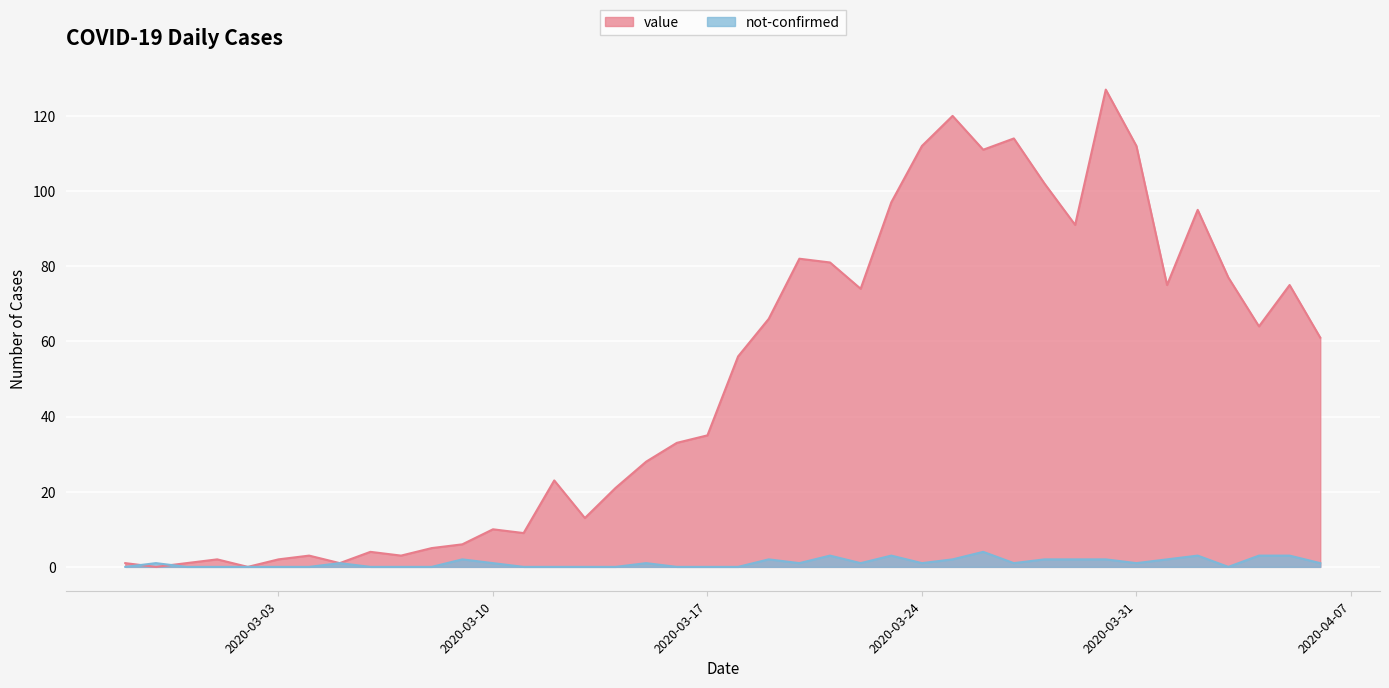

How many times do value and not-confirmed cross each other?

2